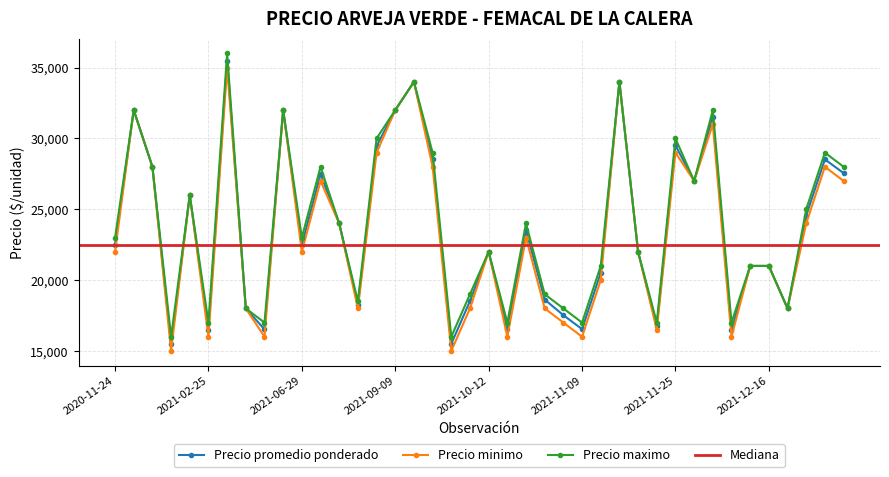

At how many categories does at least one series exceed 17608?

32